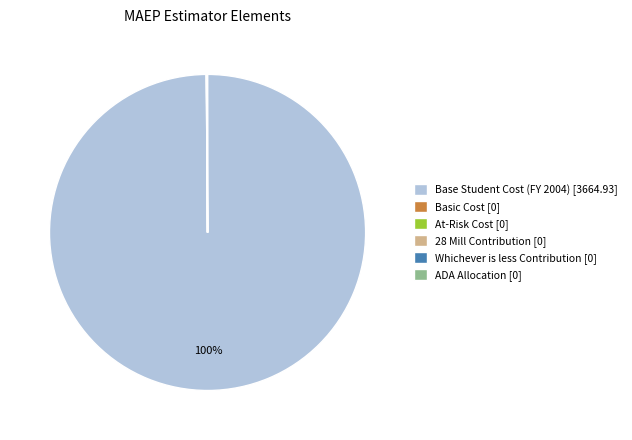

What is the largest slice in the pie chart?

Base Student Cost (FY 2004) [3664.93]